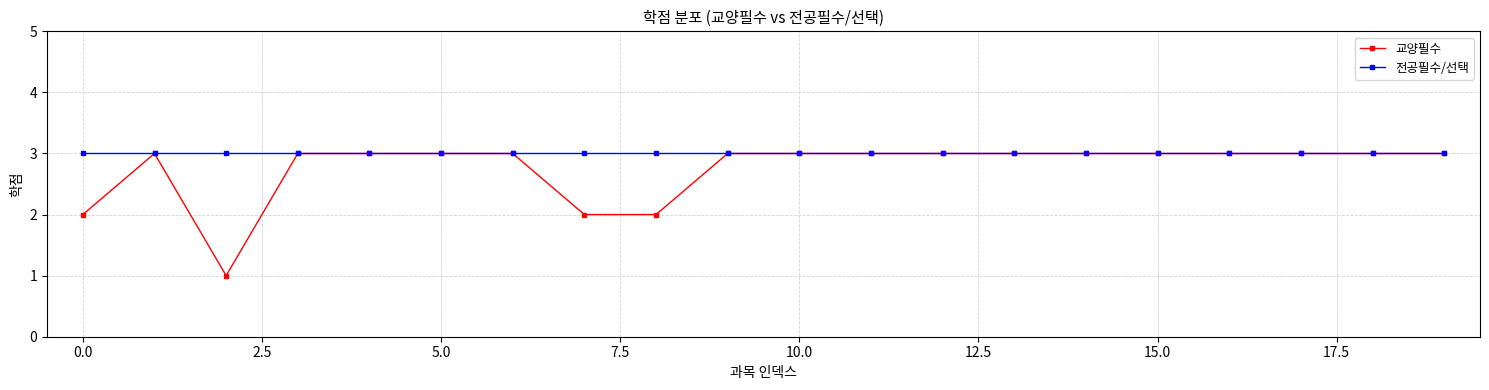

List the series in order of their overall mean, highest first.

전공필수/선택, 교양필수